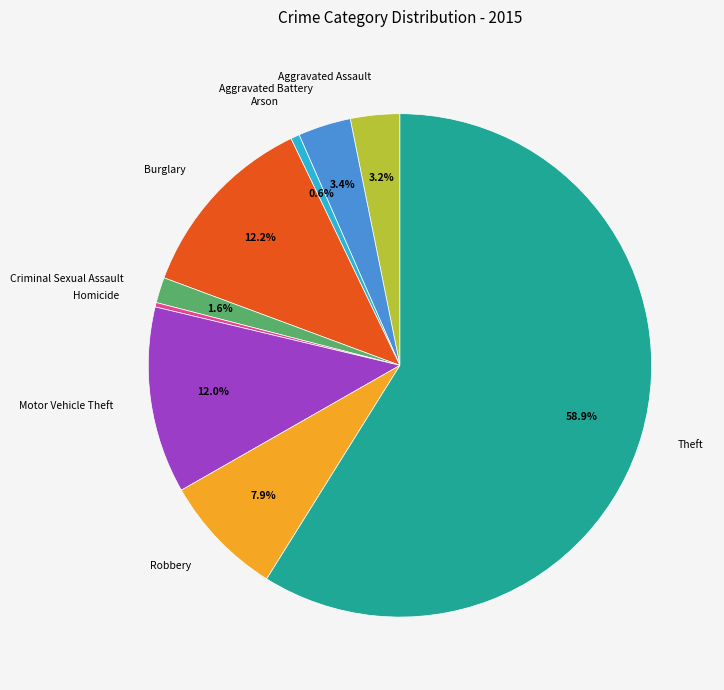

Does Aggravated Assault represent more than half of the total?

No